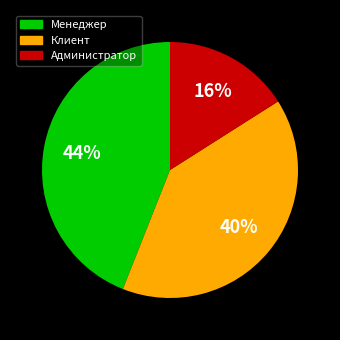

Is there any slice that represents more than half of the pie?

No